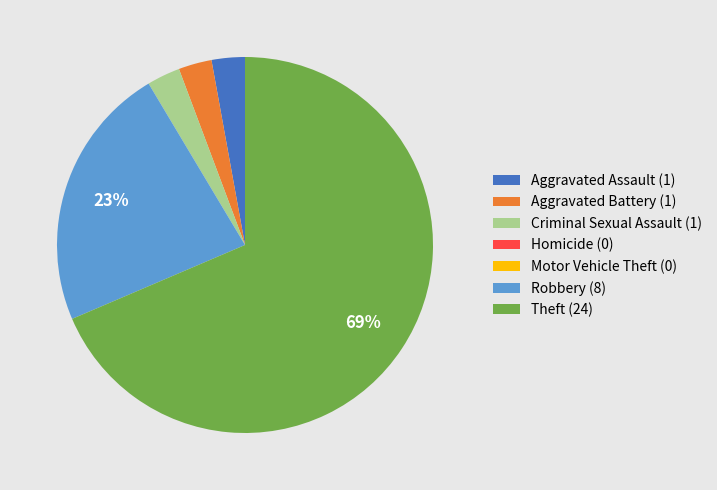

Is there any slice that represents more than half of the pie?

Yes